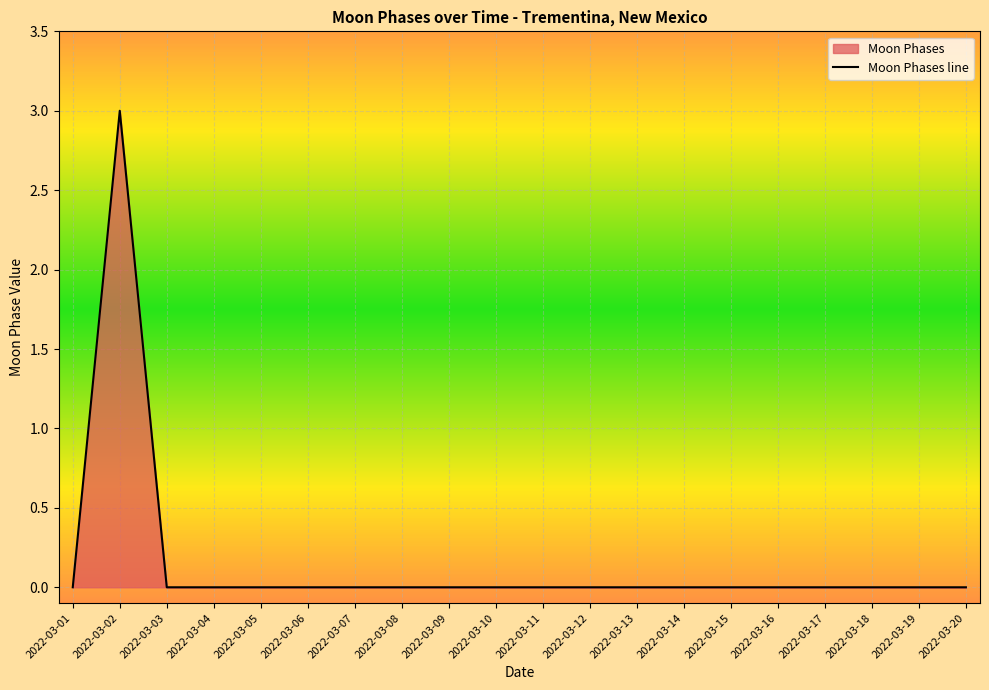

The chart shows a value of 0 at 2022-03-18. True or false?

True